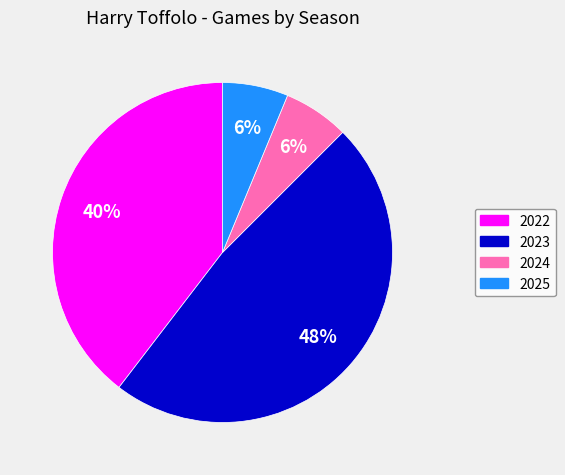

To the nearest percent, what is the average slice percentage?

25%